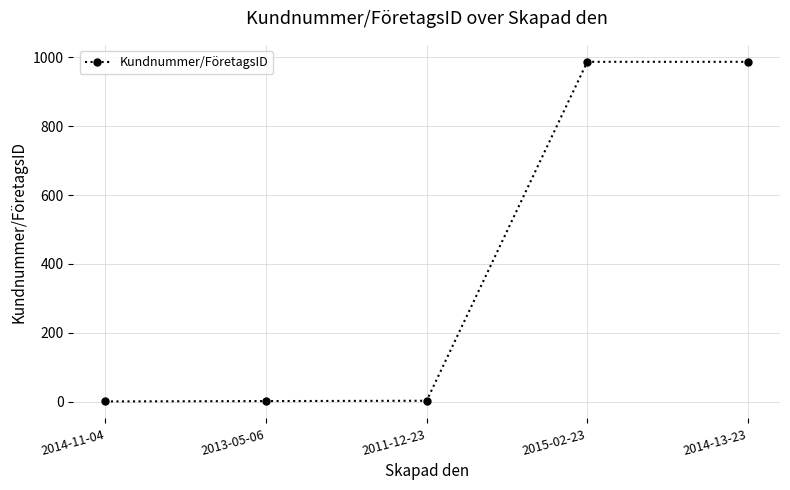

What is the average value?

396